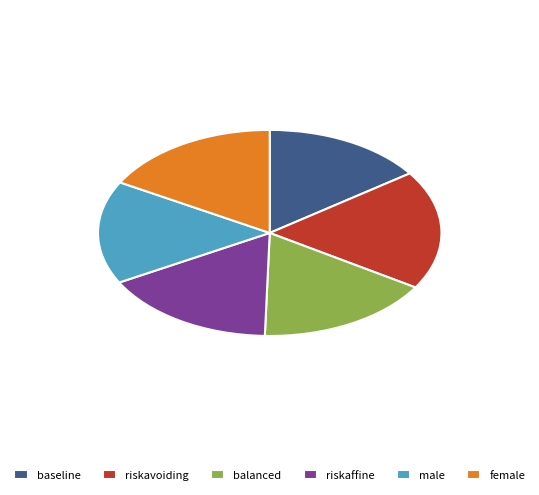

Does male account for over 50% of the chart?

No